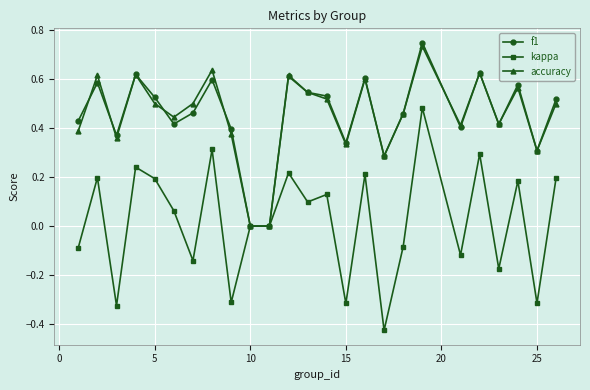

True or false: accuracy has more than 2 interior local peaks.

True